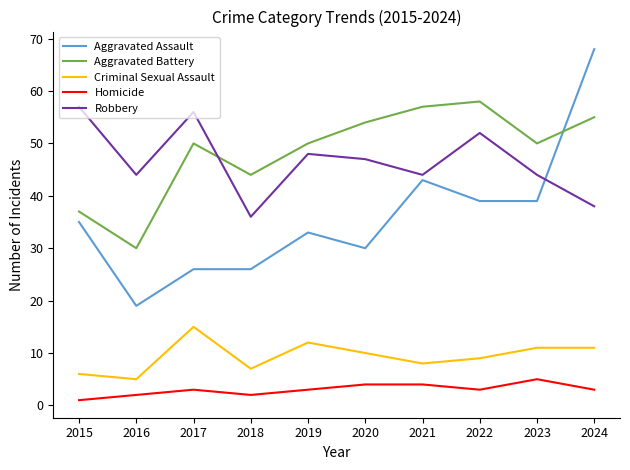

Does the chart have visible grid lines?

No